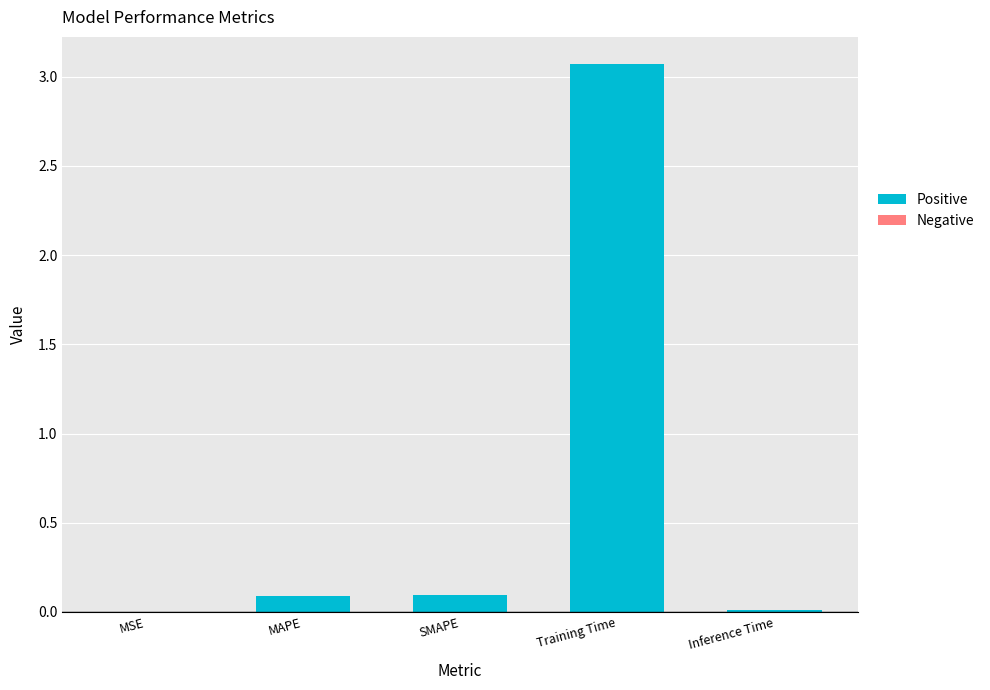

Does the chart contain stacked bars?

No